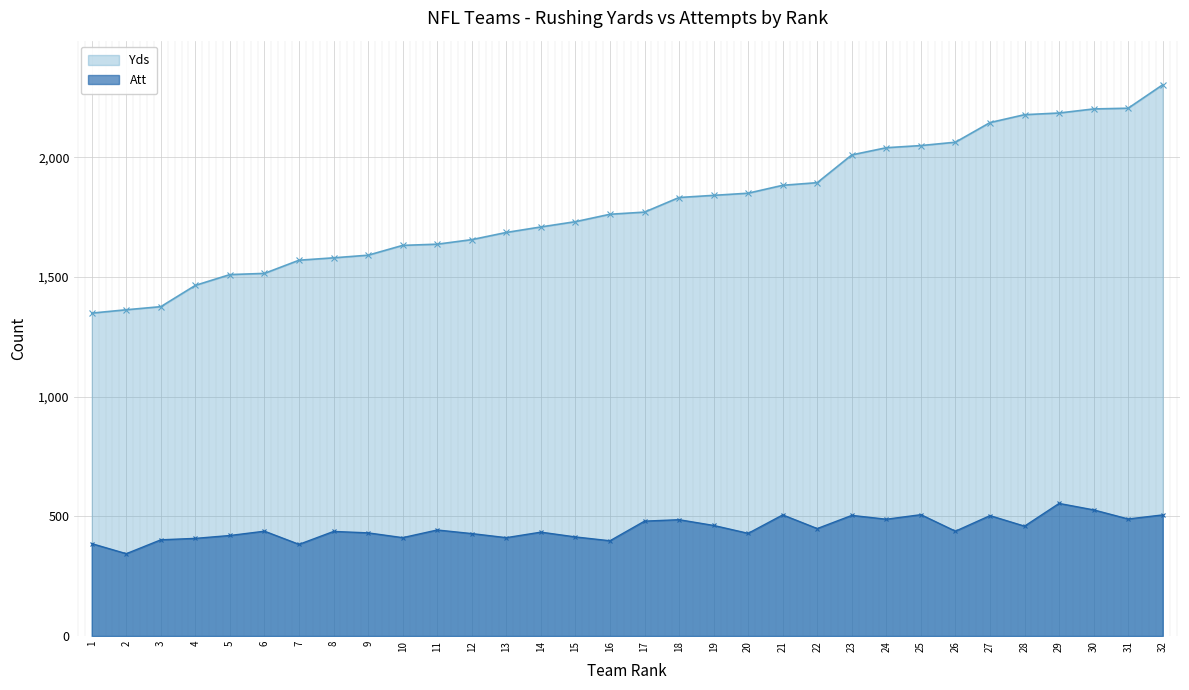

Reading left to right, transcribe all the data shown in this chart.

Yds: 1349	1363	1376	1465	1510	1515	1570	1580	1591	1632	1637	1656	1686	1709	1731	1762	1771	1832	1841	1850	1883	1894	2010	2040	2049	2063	2145	2178	2185	2202	2205	2303
Att: 386	344	402	408	420	438	383	437	431	411	443	428	411	434	414	398	480	486	462	429	506	449	504	488	507	438	503	459	554	527	489	506